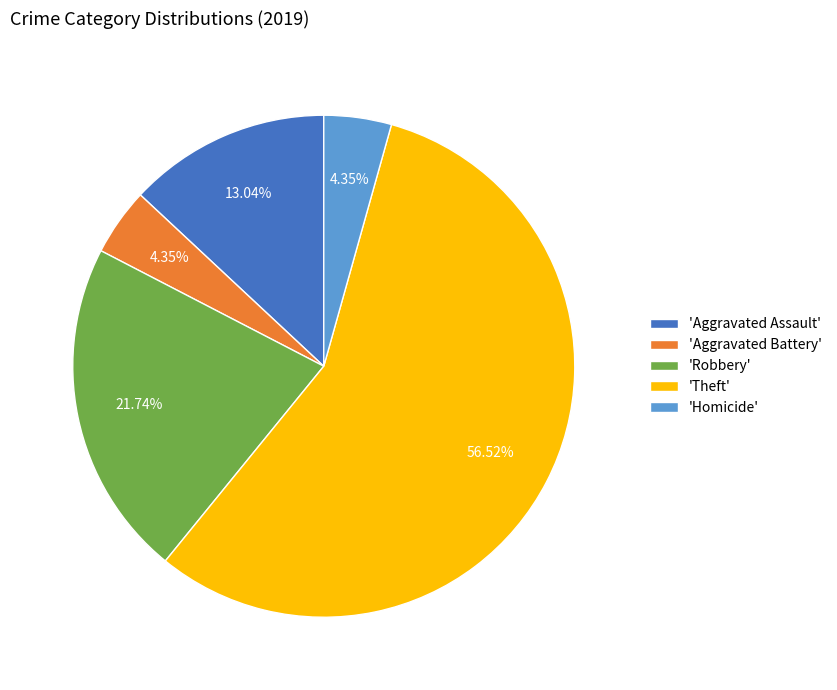

To the nearest percent, what is the difference between the largest and smallest slice percentages?

52%